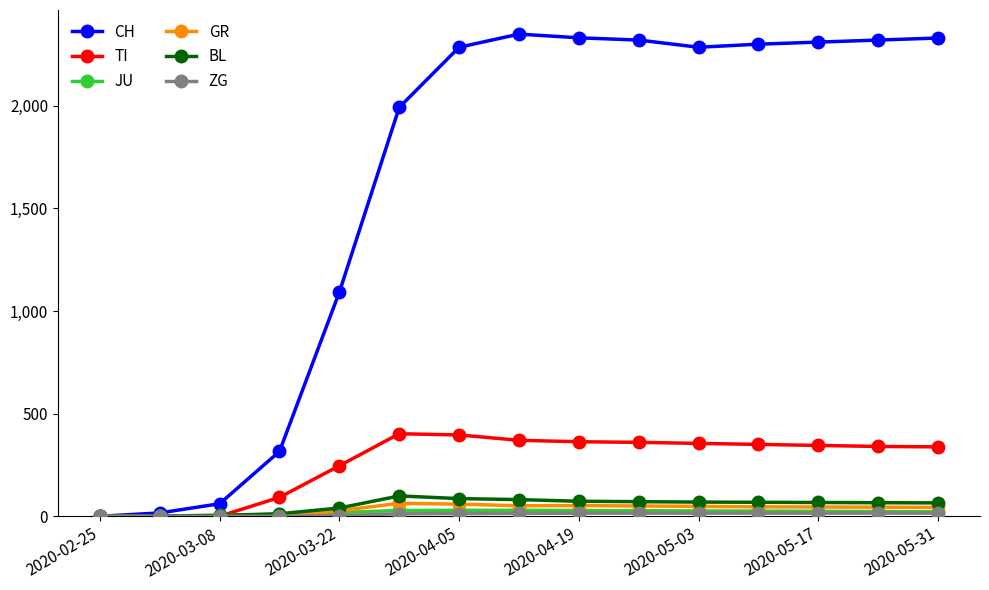

At how many categories does at least one series exceed 2235?

9